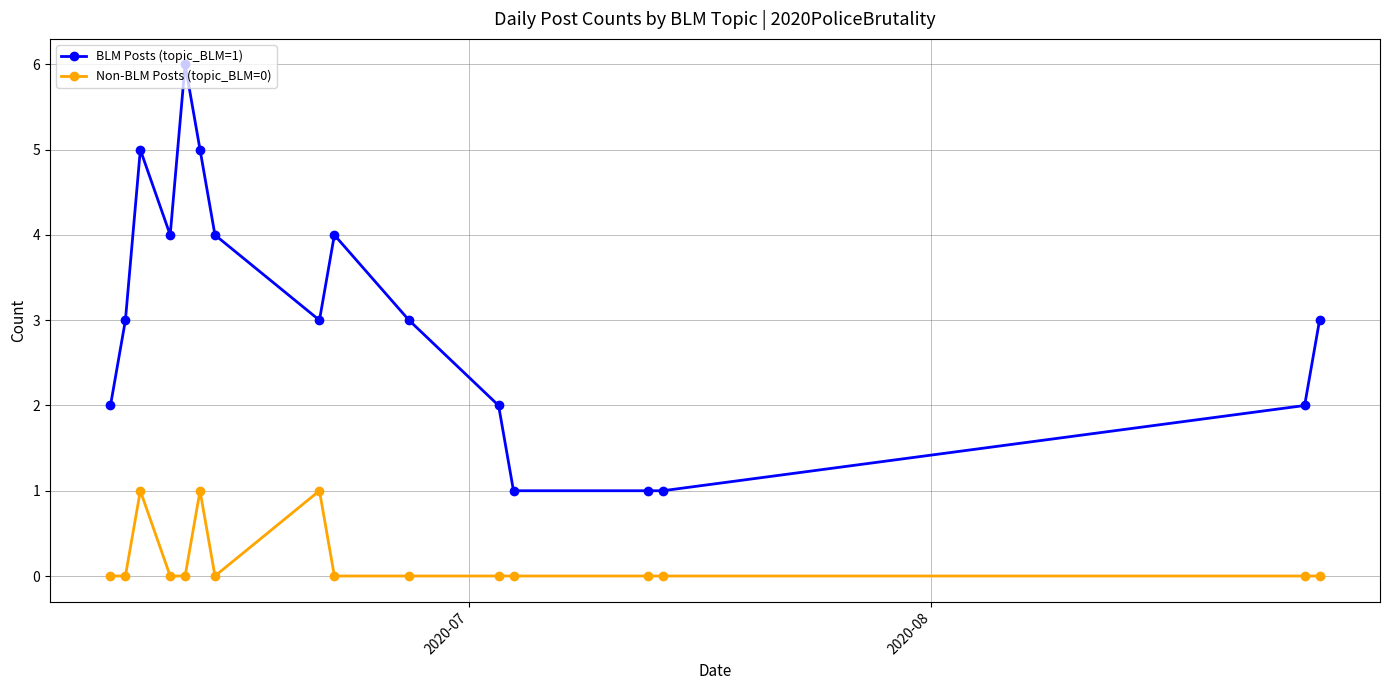

What is the greatest value displayed?

6